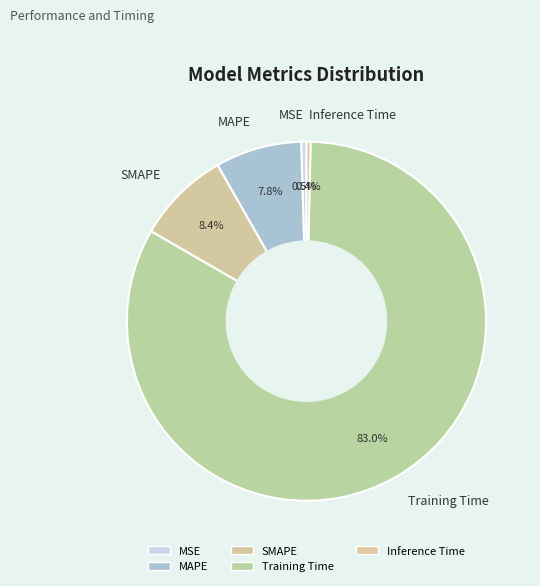

Count the number of slices in the pie.

5